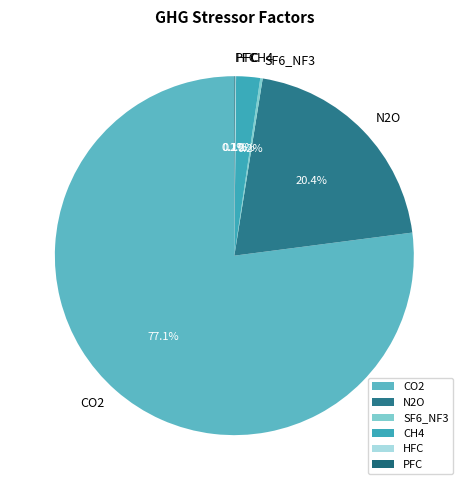

To the nearest percent, what is the average slice percentage?

17%